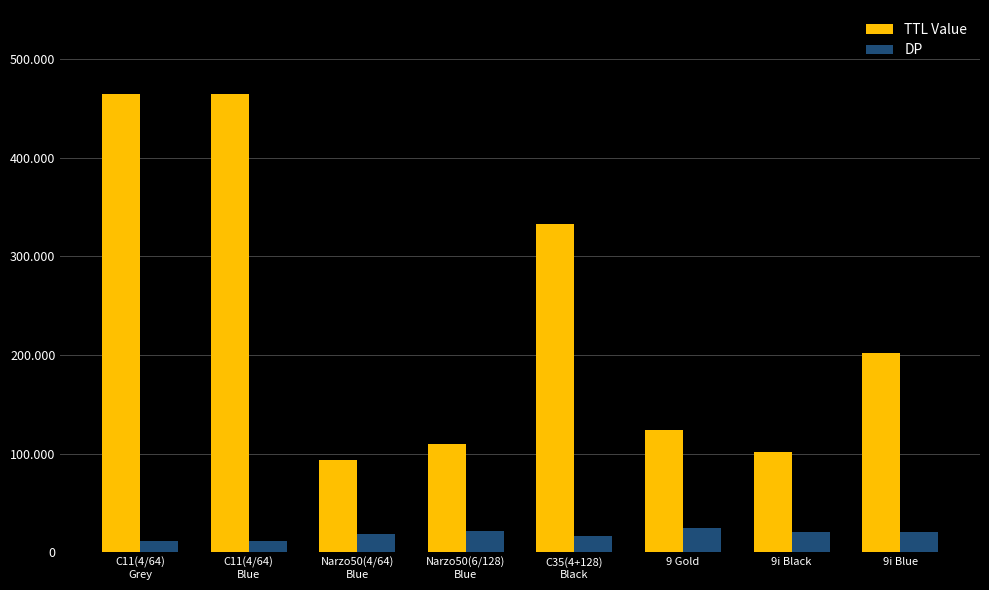

Which series has the largest total across all categories?

TTL Value